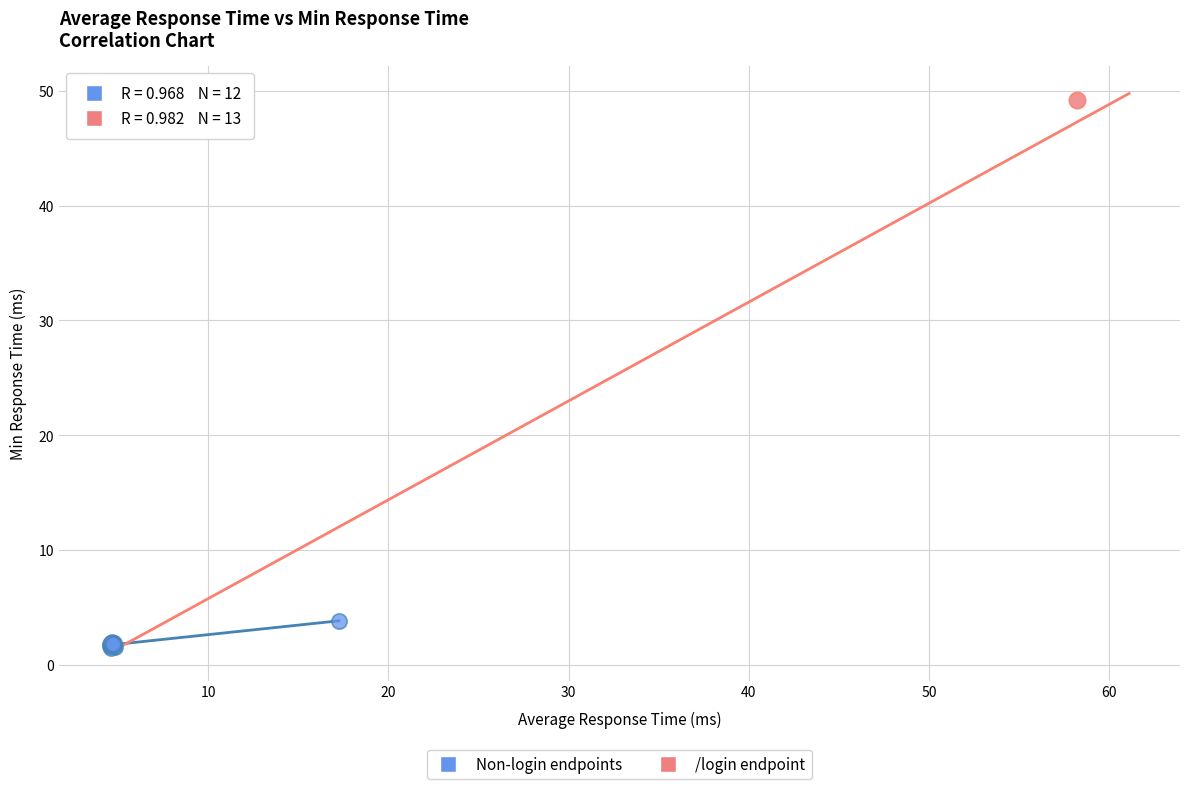

What are all the series names shown in the legend?

Non-login endpoints, /login endpoint